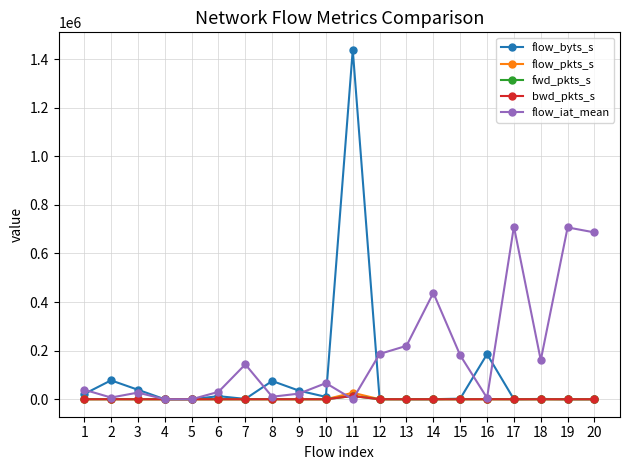

True or false: flow_byts_s and flow_iat_mean cross at least once.

True